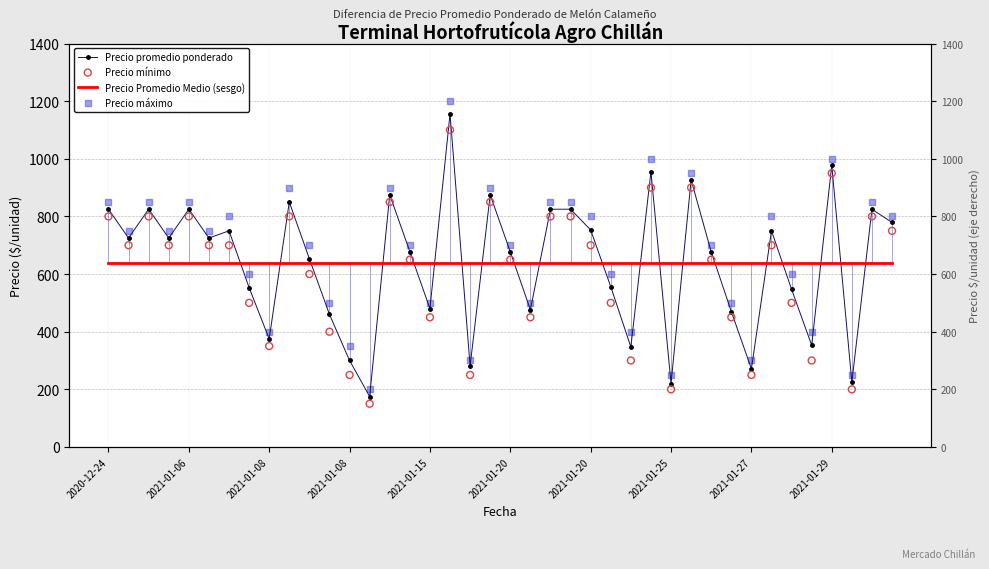

Which series reaches the maximum Y coordinate?

Precio máximo